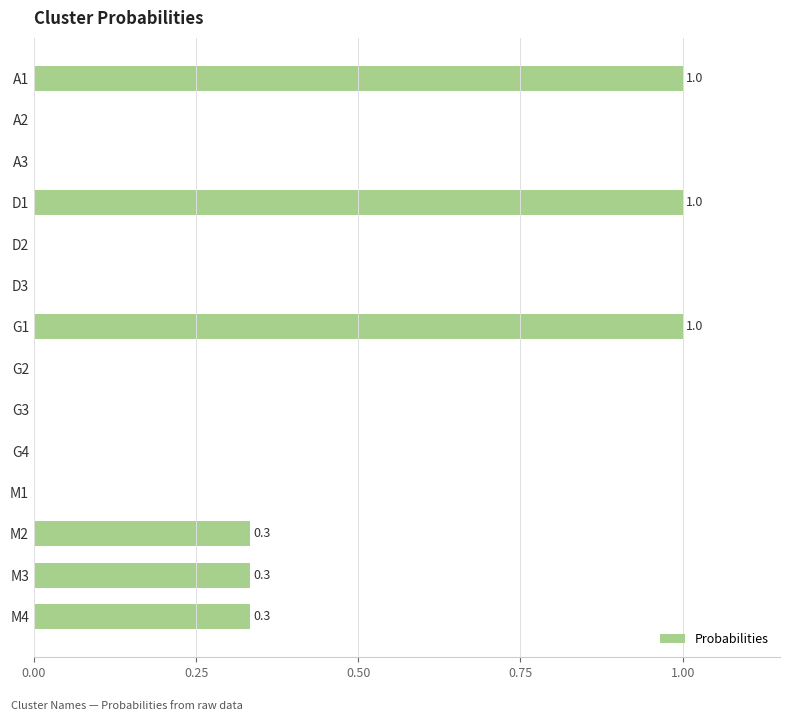

How many distinct data groups are displayed?

1